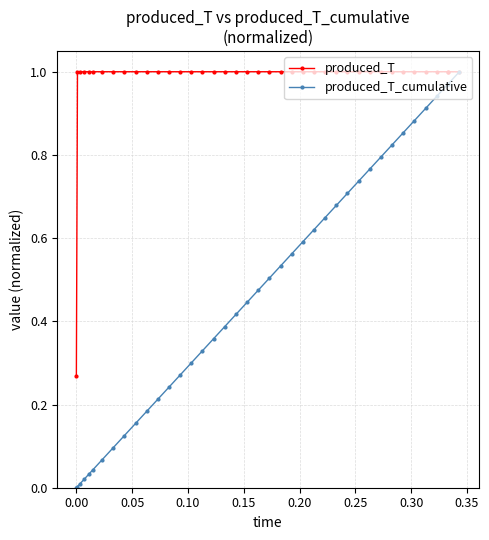

Count the number of categories in the chart.

40